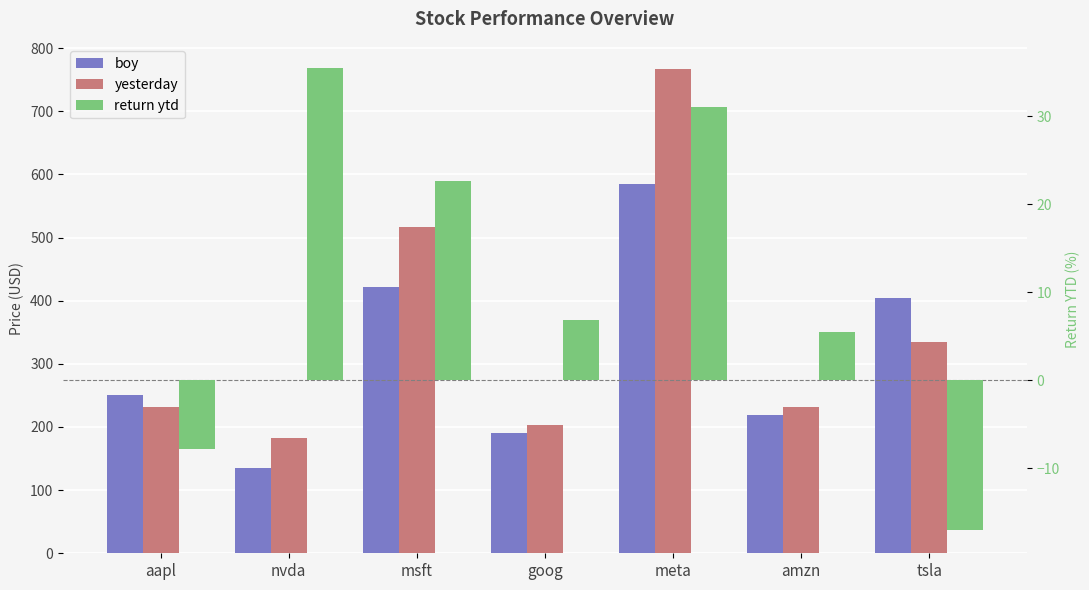

Which category has the lowest value in the boy series?

nvda